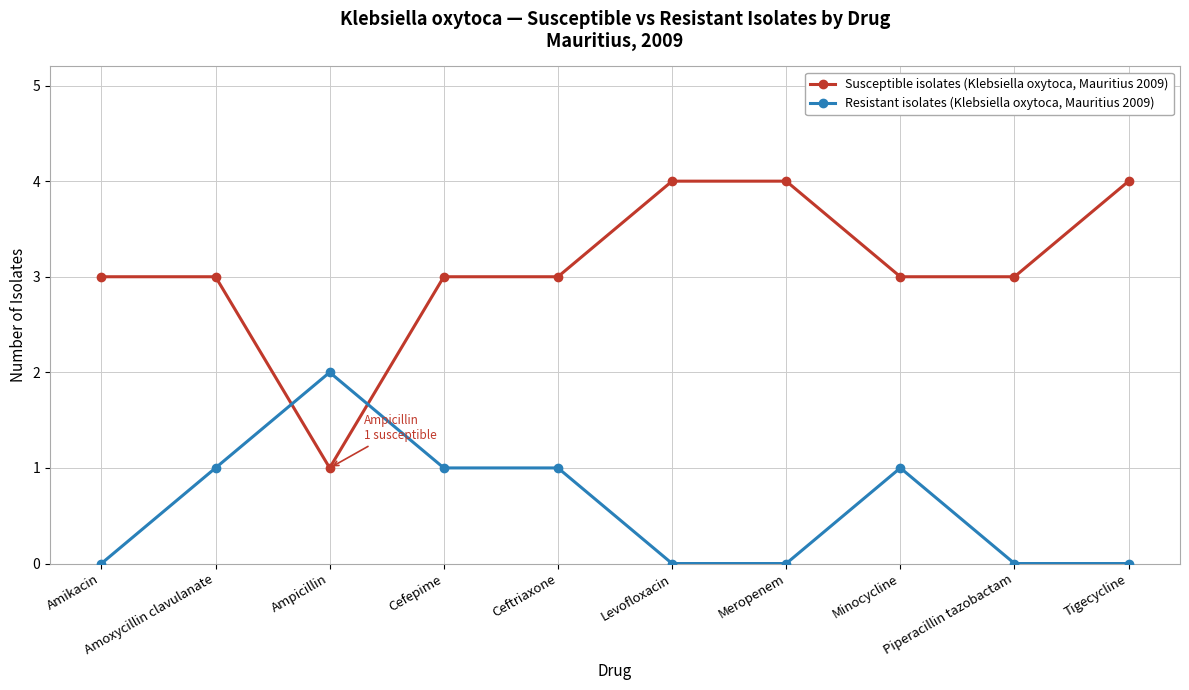

Reading left to right, extract all data points from this chart.

Susceptible isolates (Klebsiella oxytoca, Mauritius 2009): Amikacin=3	Amoxycillin clavulanate=3	Ampicillin=1	Cefepime=3	Ceftriaxone=3	Levofloxacin=4	Meropenem=4	Minocycline=3	Piperacillin tazobactam=3	Tigecycline=4
Resistant isolates (Klebsiella oxytoca, Mauritius 2009): Amikacin=0	Amoxycillin clavulanate=1	Ampicillin=2	Cefepime=1	Ceftriaxone=1	Levofloxacin=0	Meropenem=0	Minocycline=1	Piperacillin tazobactam=0	Tigecycline=0